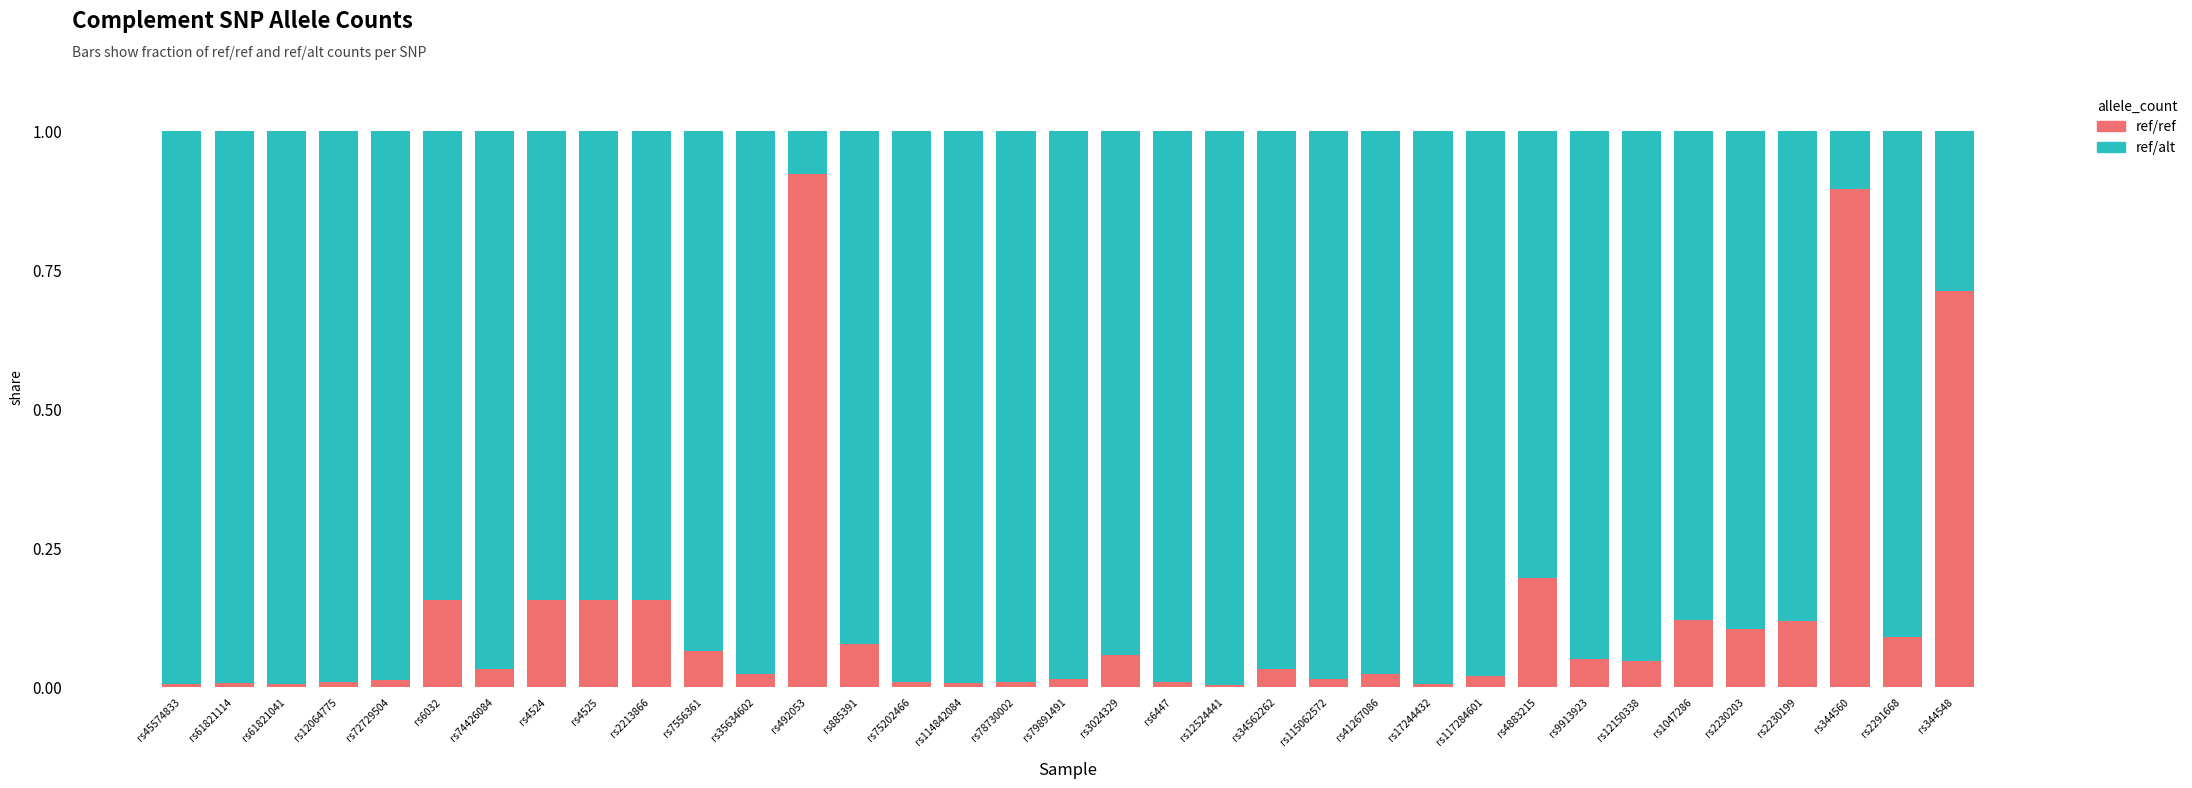

What is the label of the 31st bar from the left?

rs2230203